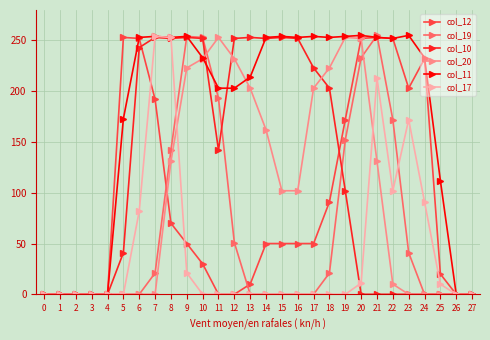

How many data points in col_19 are above 0?

12